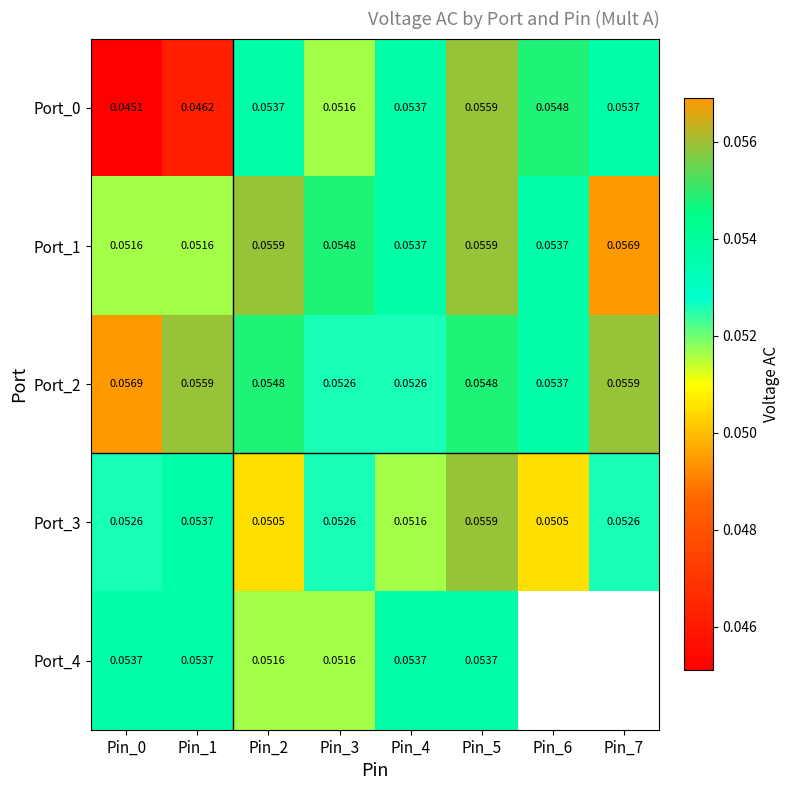

At which category is the sum across all series the highest?

Pin_5